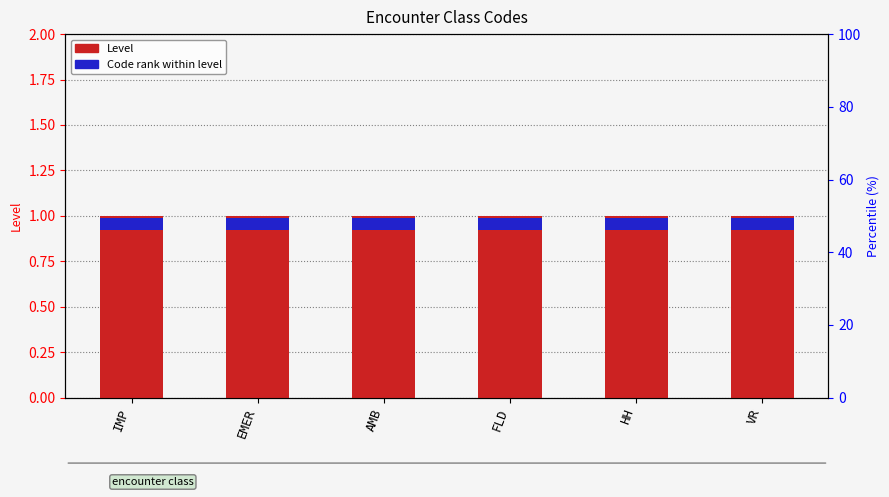

At which category is the sum across all series the highest?

IMP